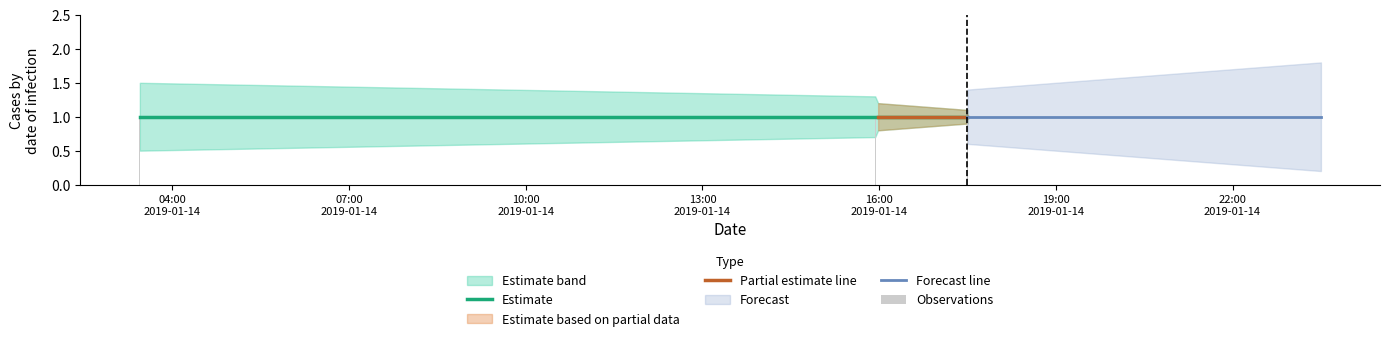

At which category is the sum across all series the highest?

2019-01-14 03:27:00